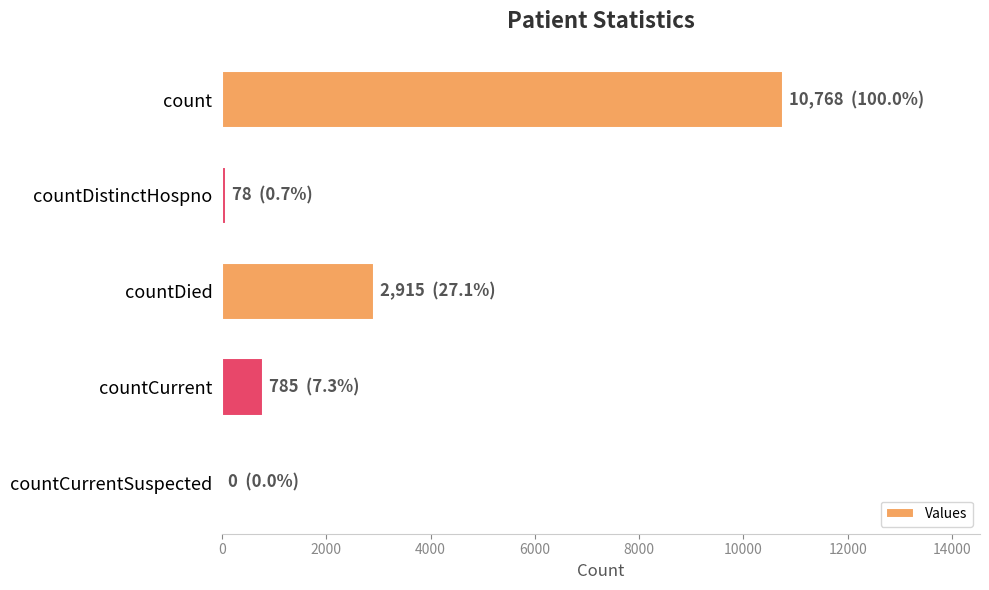

Which has a higher value, countCurrent or countDied?

countDied